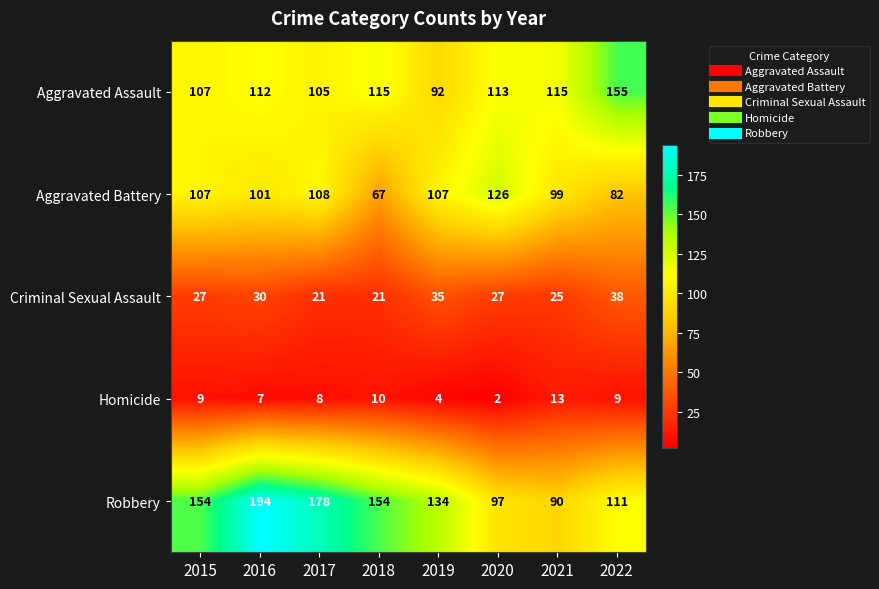

At which label is Homicide closest to 7?

2016